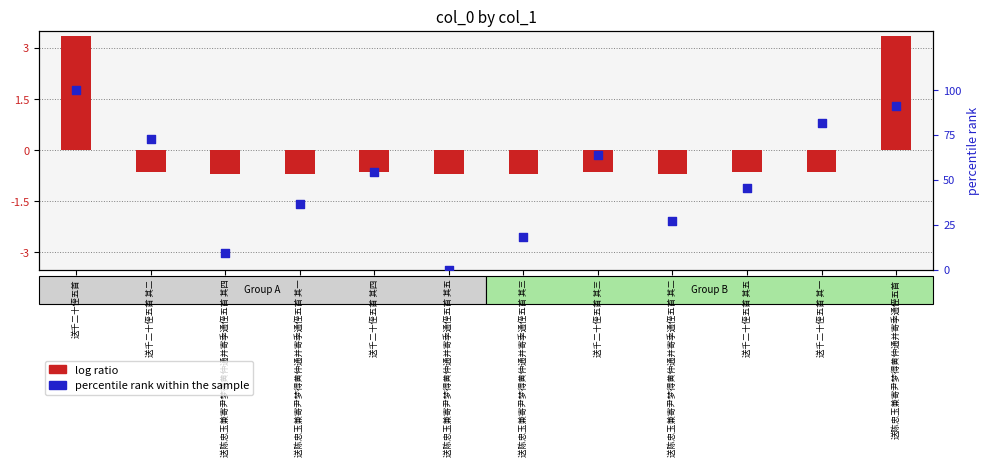

What is the total value across all series at 送陈忠玉兼寄尹梦得黄仲通并寄季通侄五首 其三?

17.5